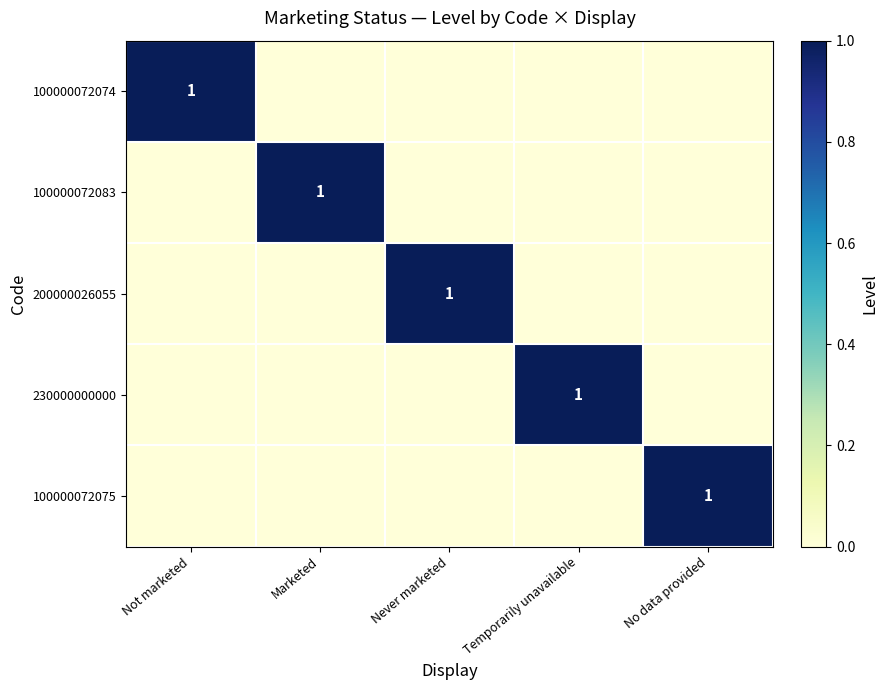

What is the difference between the maximum and second lowest values in the 100000072083 series?

1